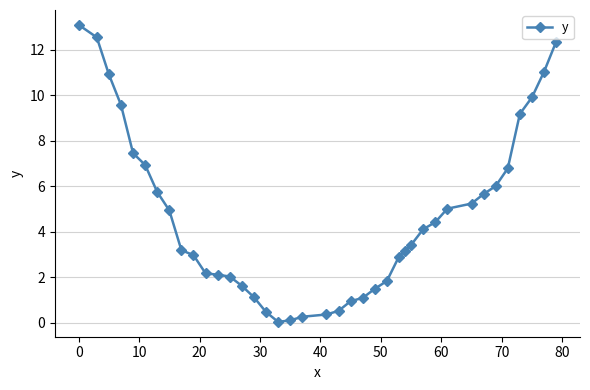

What is the maximum value shown in the chart?

13.1